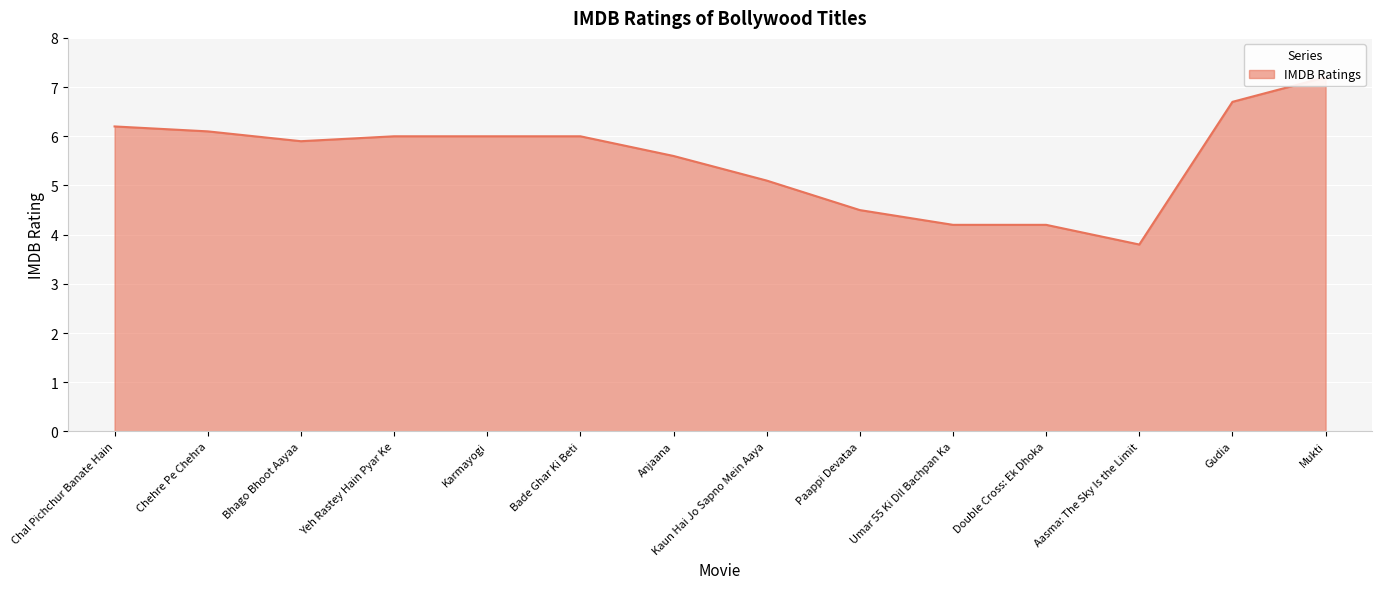

Count the number of values greater than 6.

4